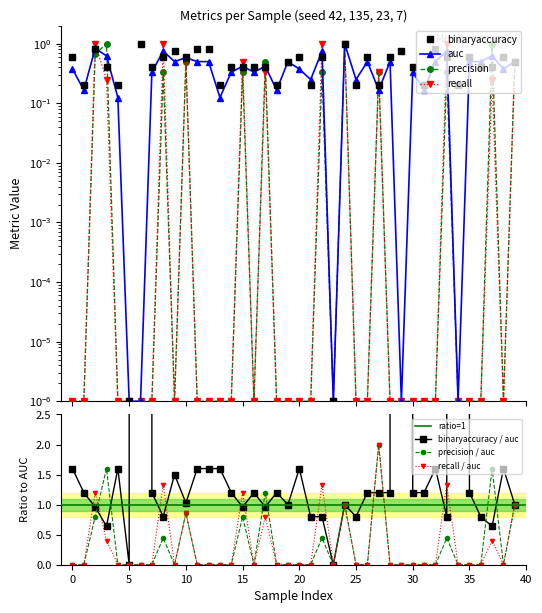

Which series changed the most between 26 and 31?

binaryaccuracy